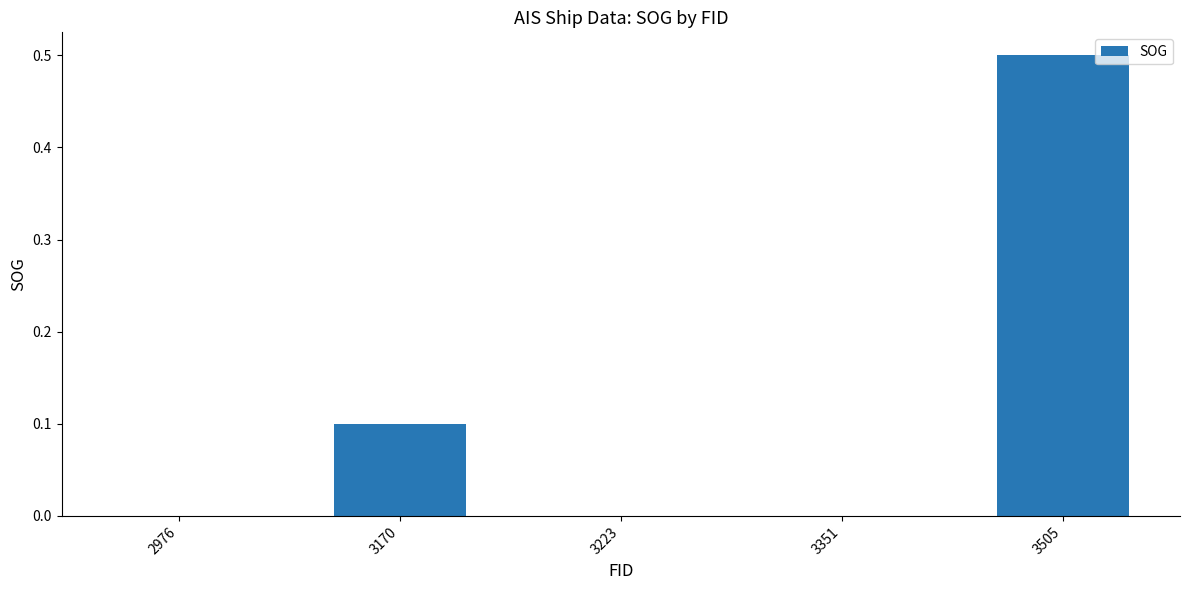

Is it true that the value at 3223 is 0.0?

True